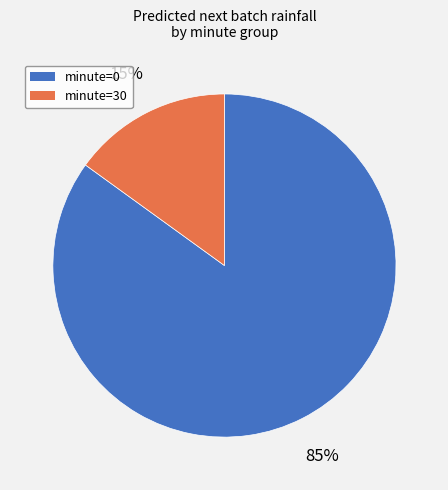

Does minute=0 represent more than half of the total?

Yes